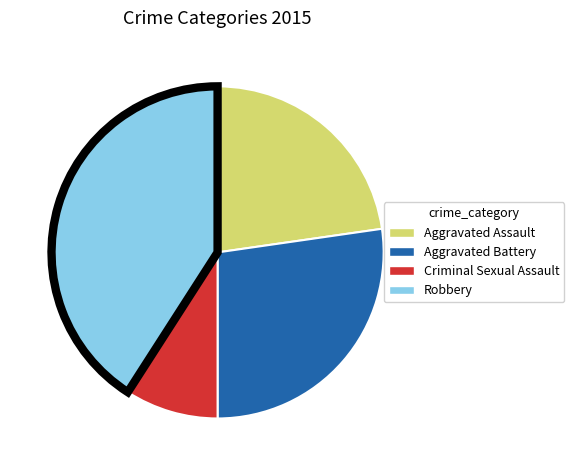

Does Criminal Sexual Assault represent more than half of the total?

No